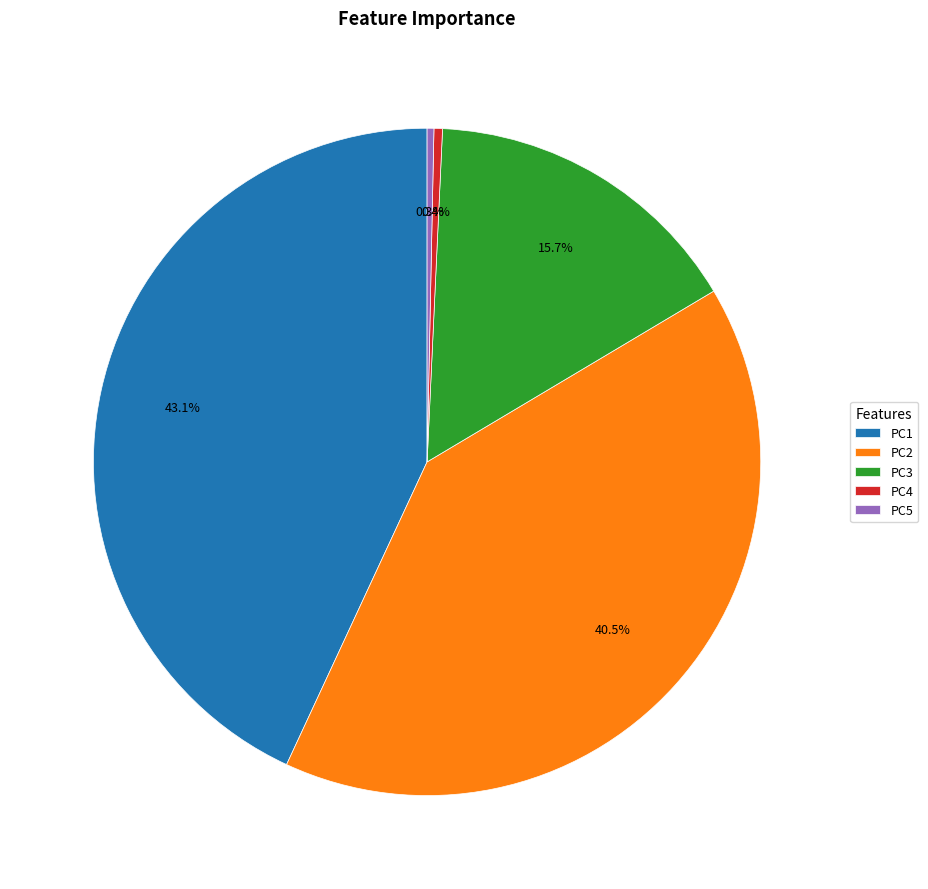

Count the number of slices in the pie.

5